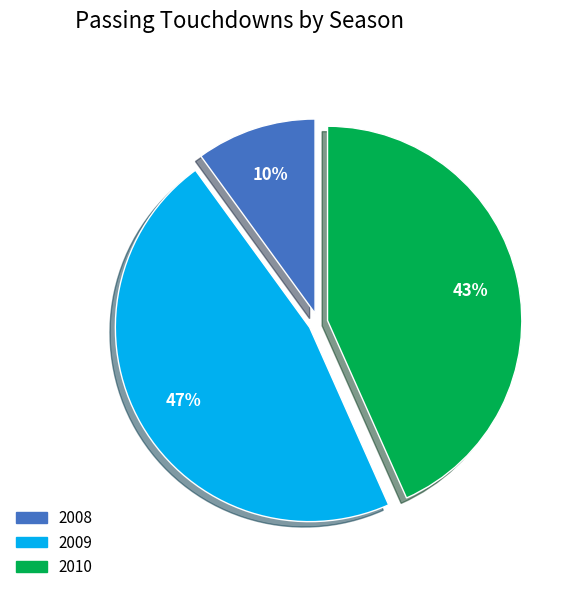

Rank the categories by value from lowest to highest.

2008, 2010, 2009